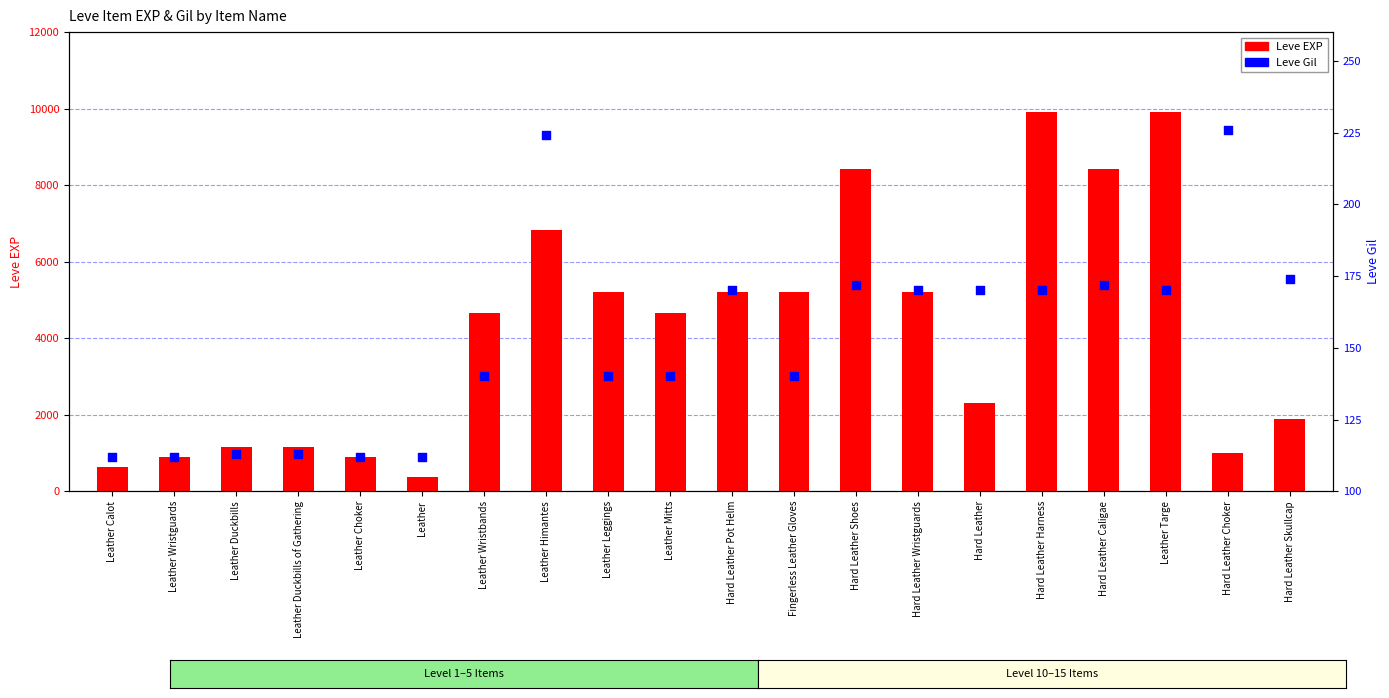

Is the value of Leve Gil at Leather Duckbills greater than the value of Leve EXP at Leather Duckbills?

No